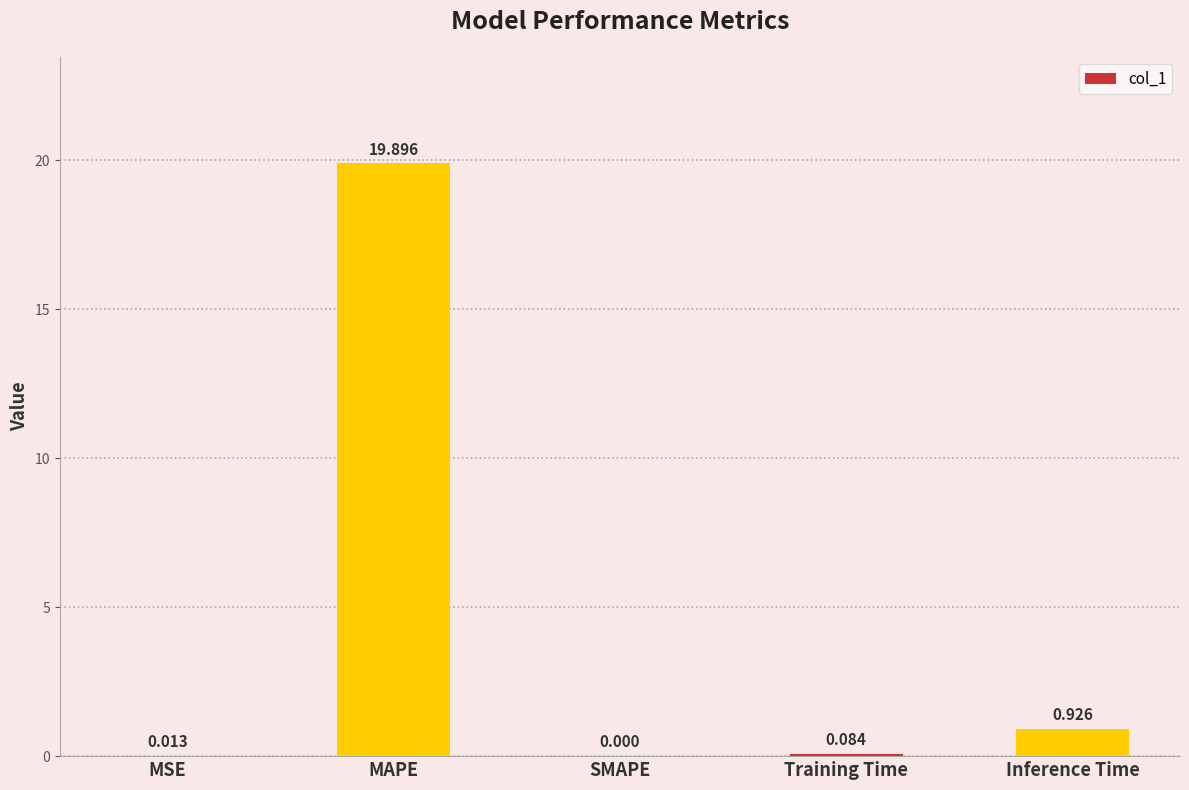

At which label is the value closest to 9?

Inference Time